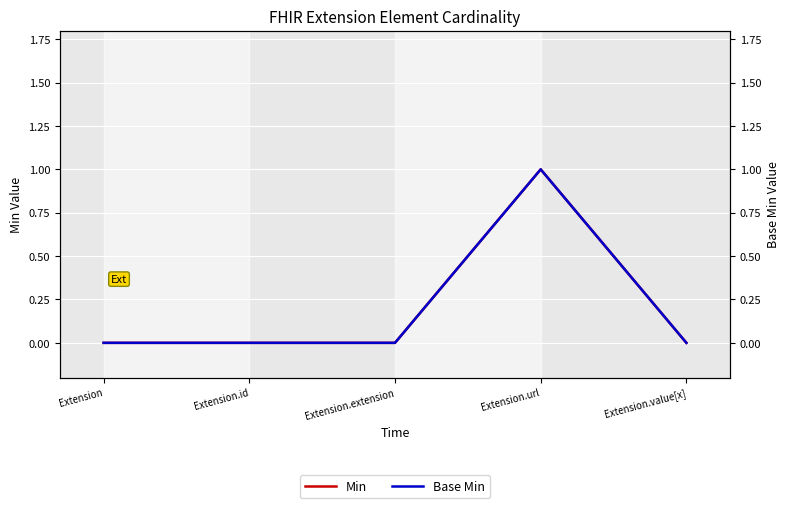

True or false: Base Min and Min cross at least once.

False